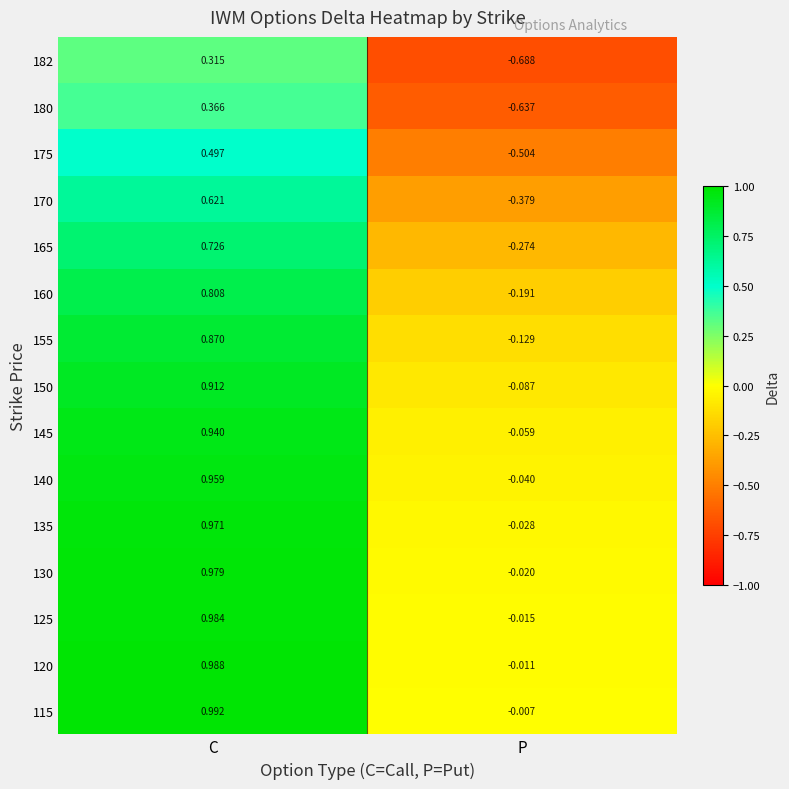

At which label does 182 first exceed 0?

C